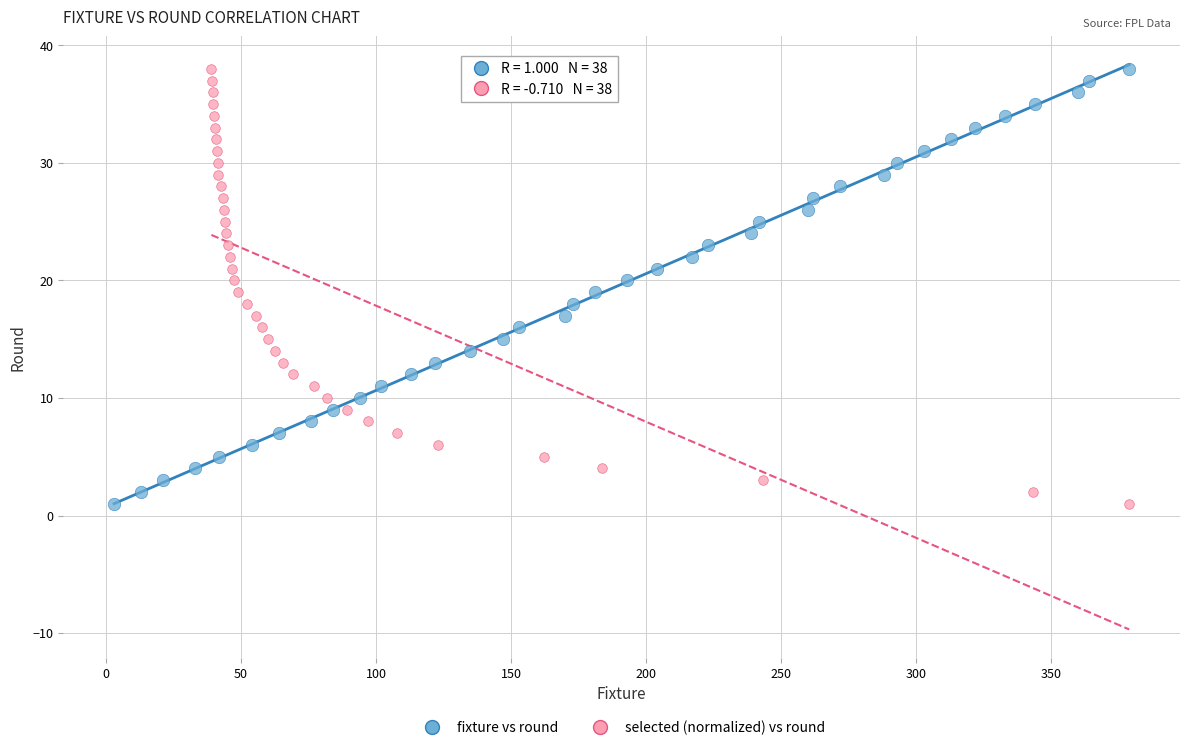

What are all the series names shown in the legend?

fixture vs round, selected (normalized) vs round